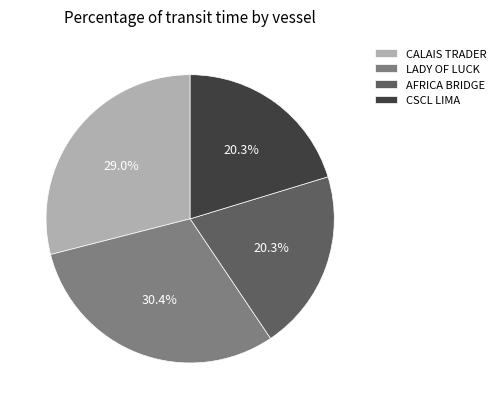

To the nearest percent, what is the difference between the largest and smallest slice percentages?

10%